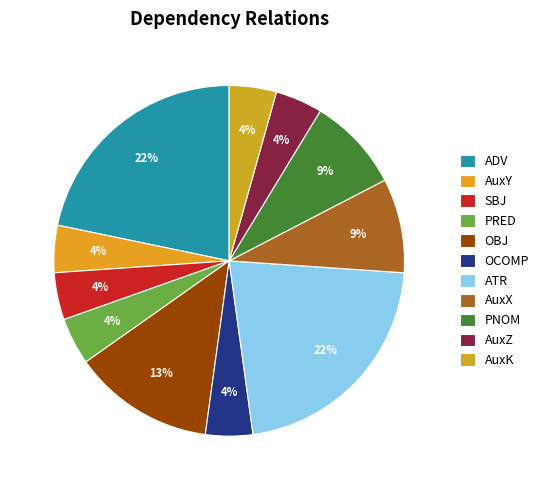

How many segments does this pie chart have?

11